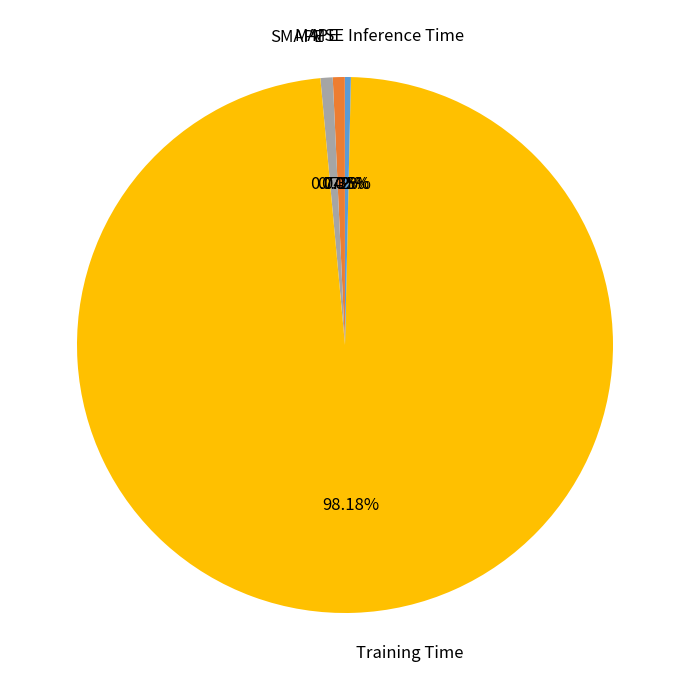

What is the largest slice in the pie chart?

Training Time